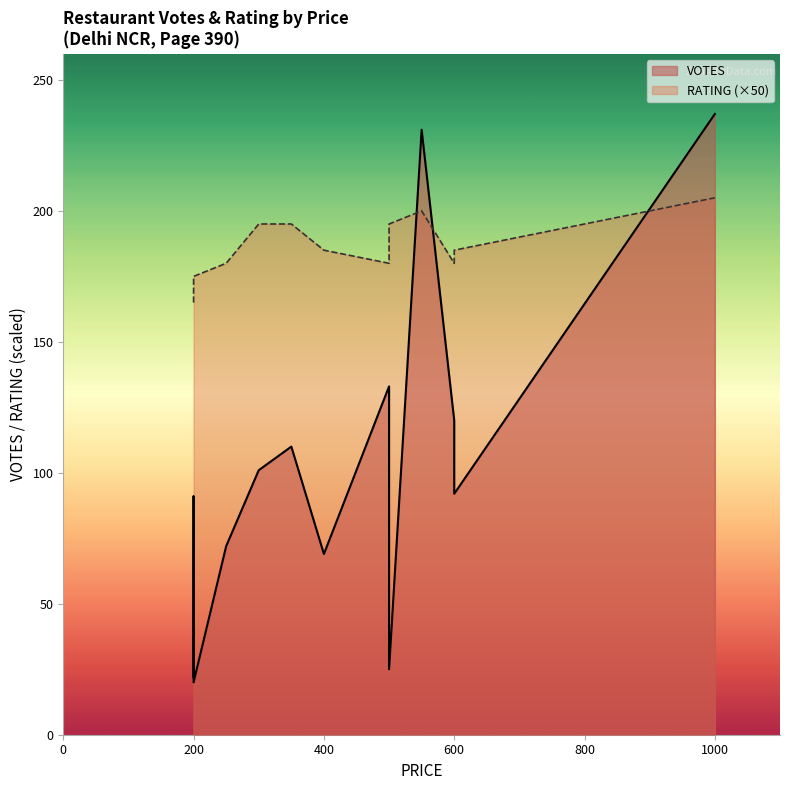

What is the difference between the second highest and minimum values in the VOTES series?

211.0